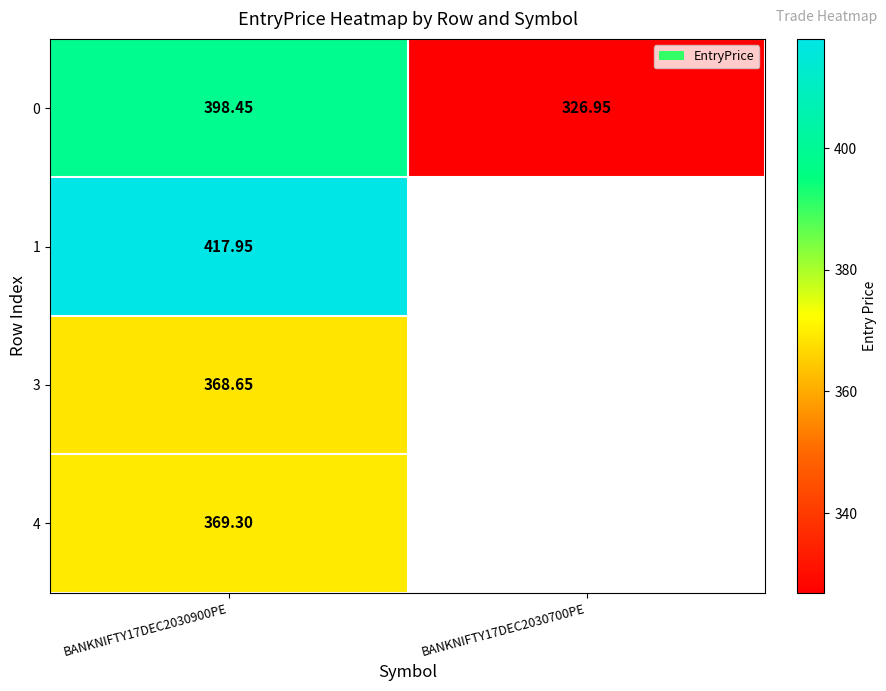

At how many categories does at least one series exceed 339?

1